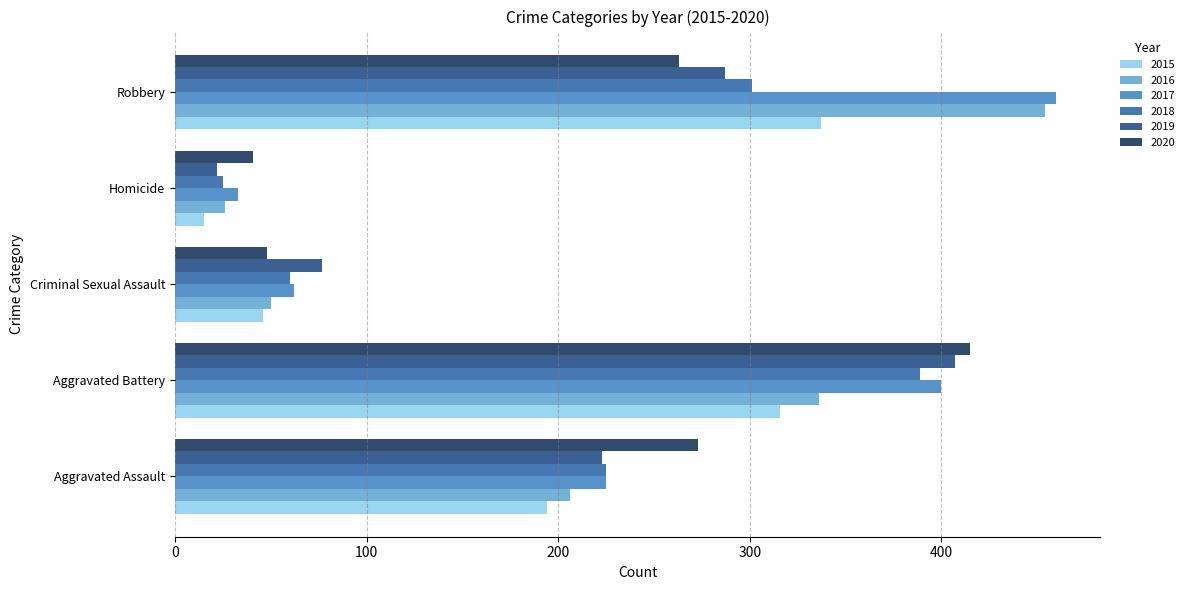

Is the value of 2017 at Homicide greater than the value of 2016 at Homicide?

Yes